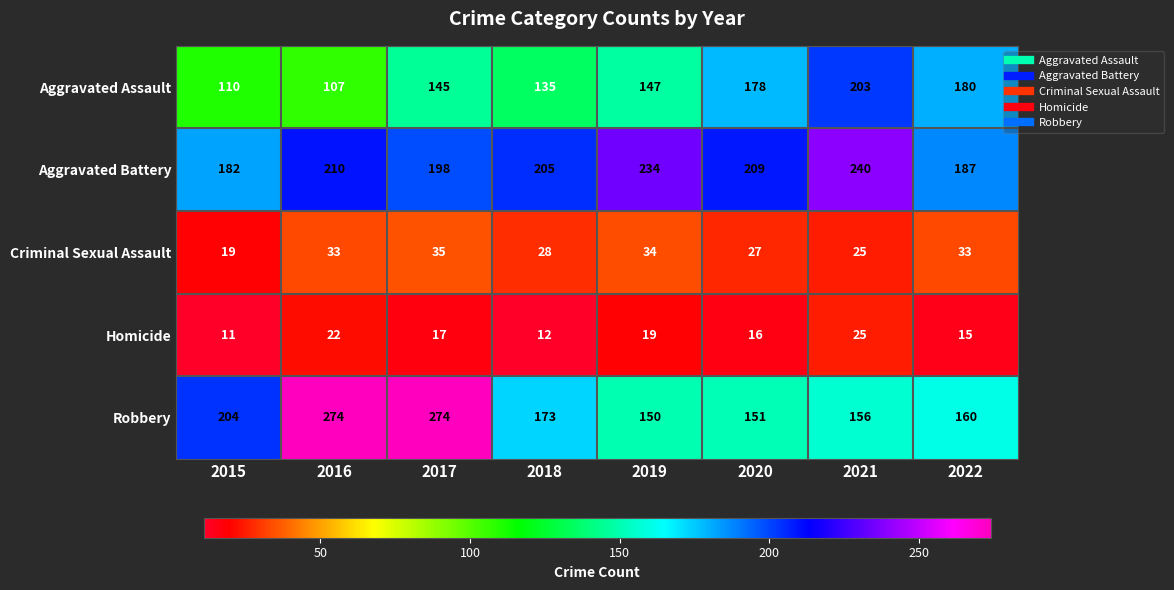

What is the difference between the Aggravated Assault values at 2022 and 2017?

35